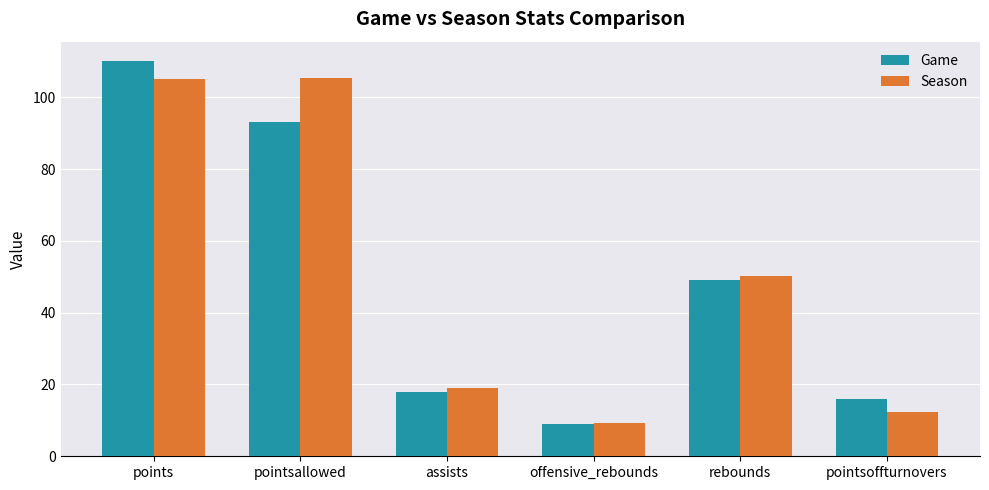

Is it true that Season equals 105.4 at pointsallowed?

True